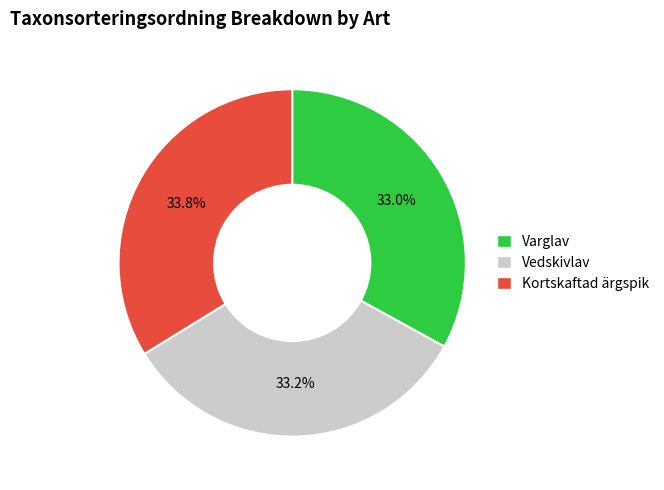

What is the total percentage of Kortskaftad ärgspik and Vedskivlav?

67.0%